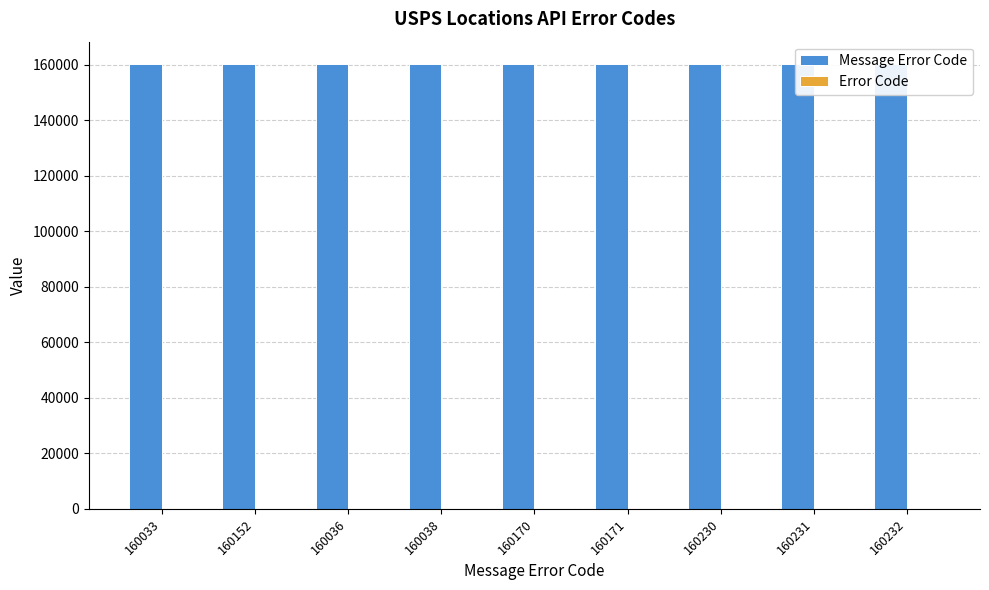

Rank the series by their maximum value, from highest to lowest.

Message Error Code, Error Code